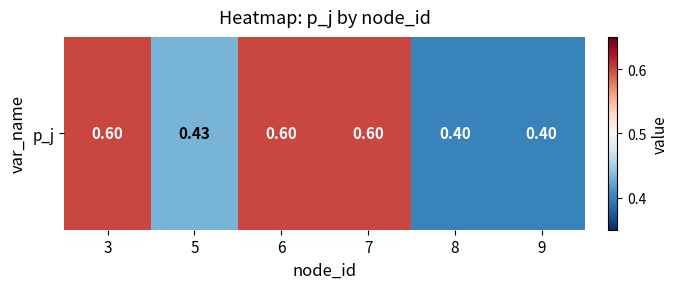

Reading right to left, list all the values displayed in this chart.

9=0.4	8=0.4	7=0.6	6=0.6	5=0.4	3=0.6